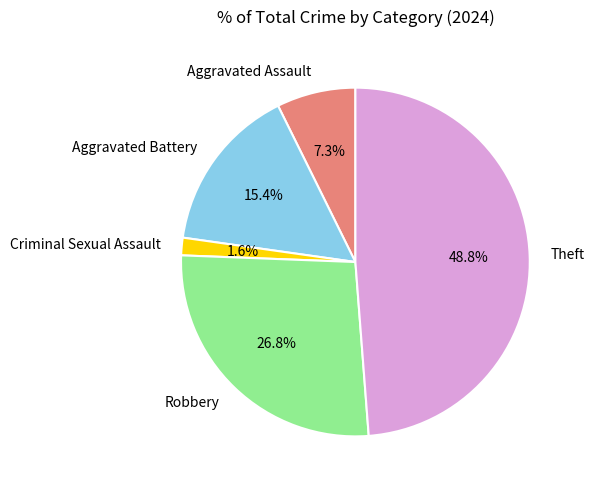

What is the total percentage of Criminal Sexual Assault and Aggravated Assault?

8.9%